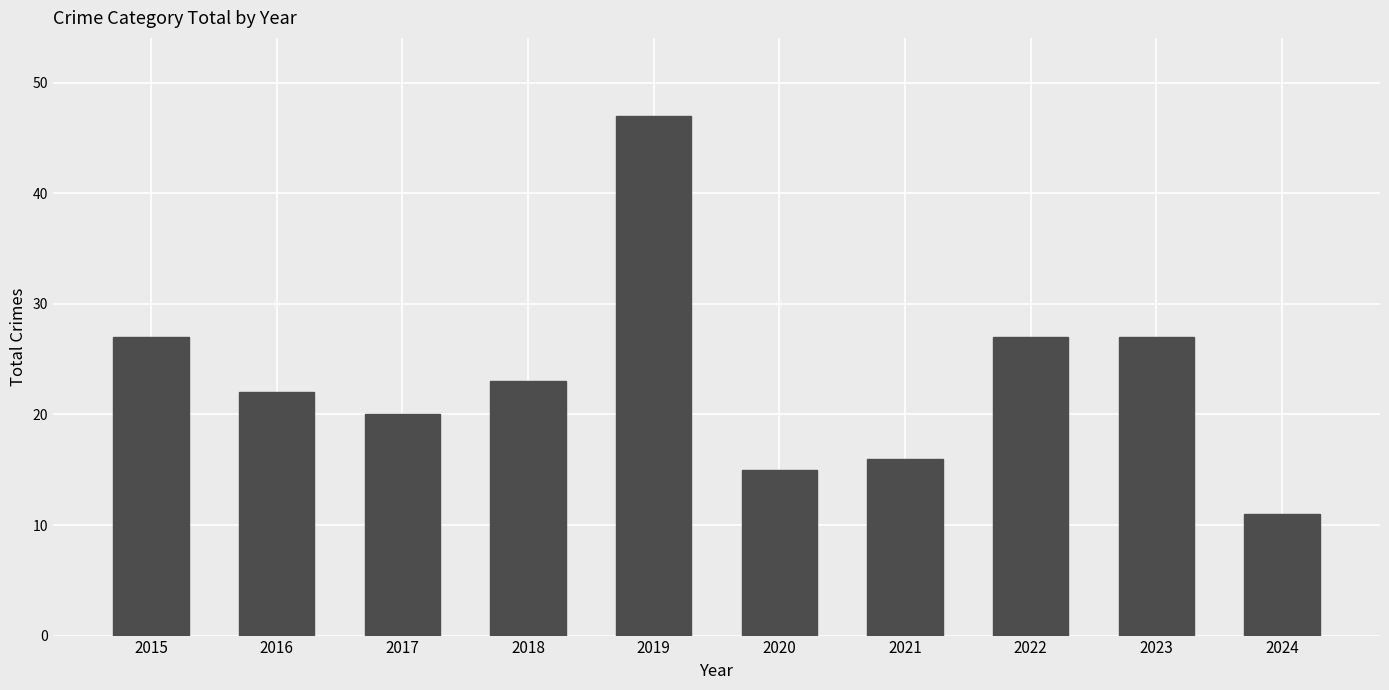

Where does the data first go above 23?

2015